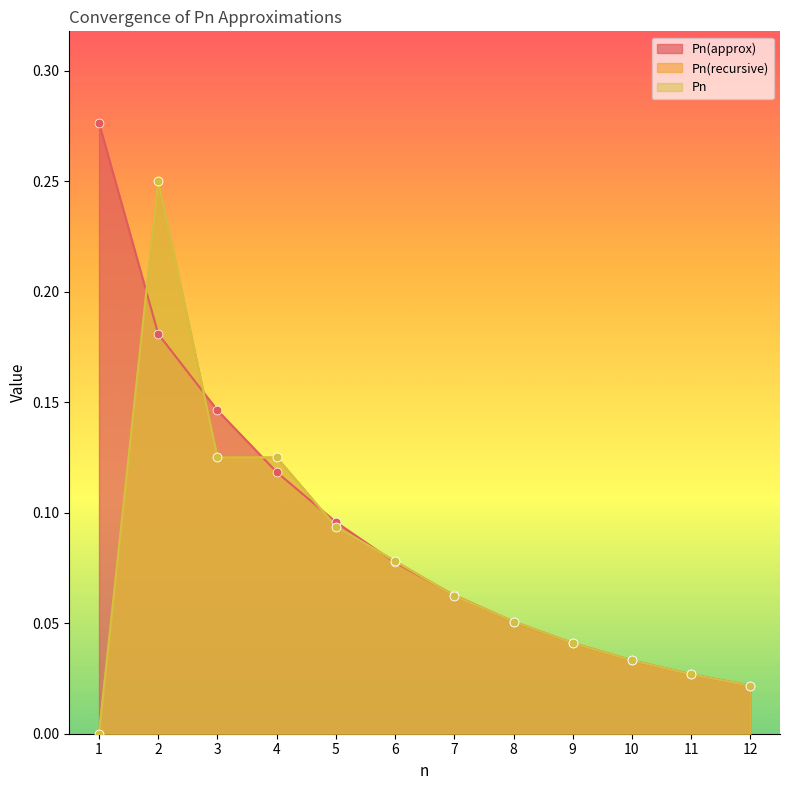

What is the total value across all series at 6?

0.2